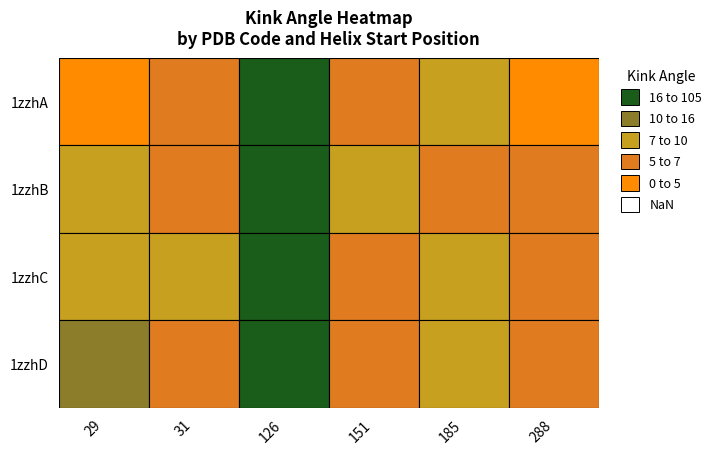

Rank the categories by 1zzhC value from highest to lowest.

126, 31, 29, 185, 151, 288